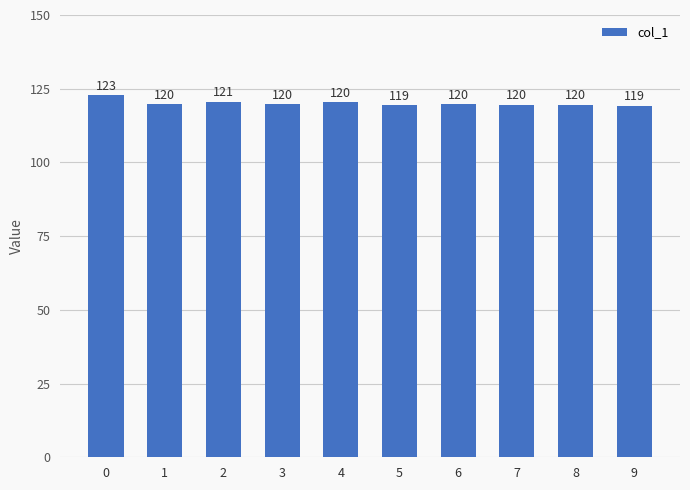

How many categories are shown in the chart?

10